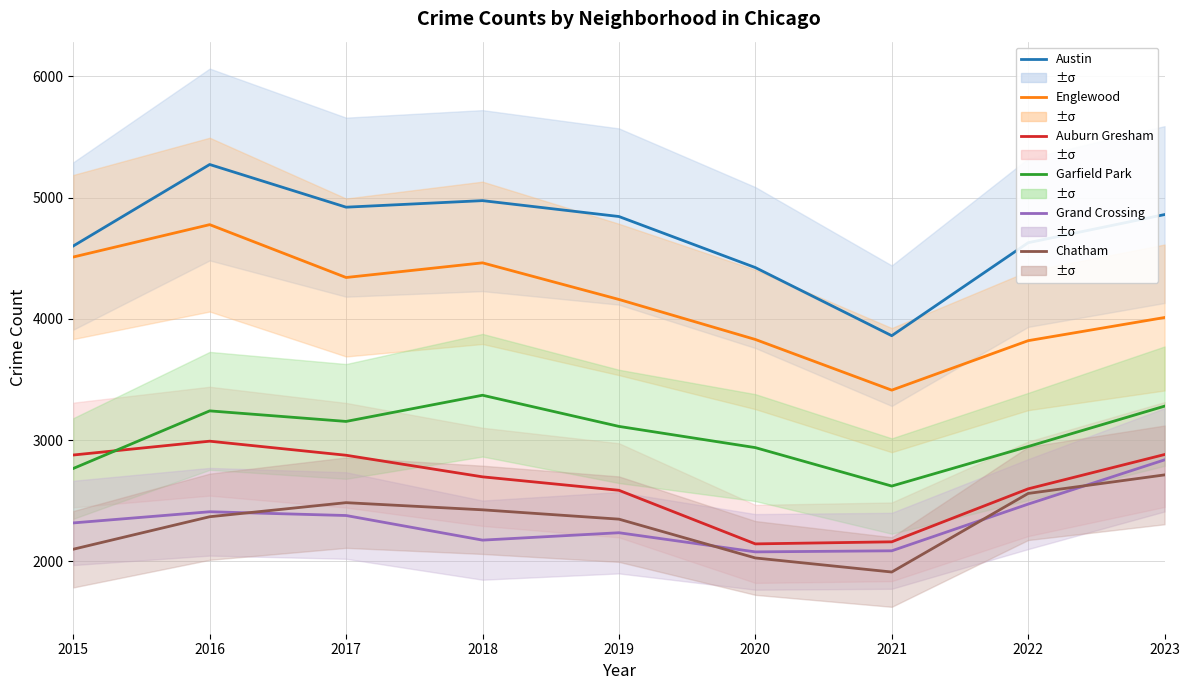

How many lines are shown in the chart?

6